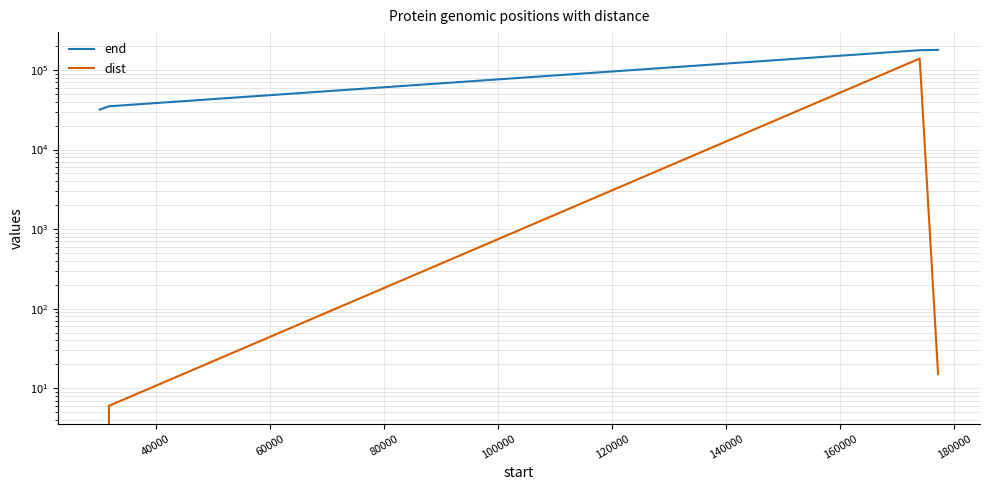

Is this an area chart (filled region under the line)?

No